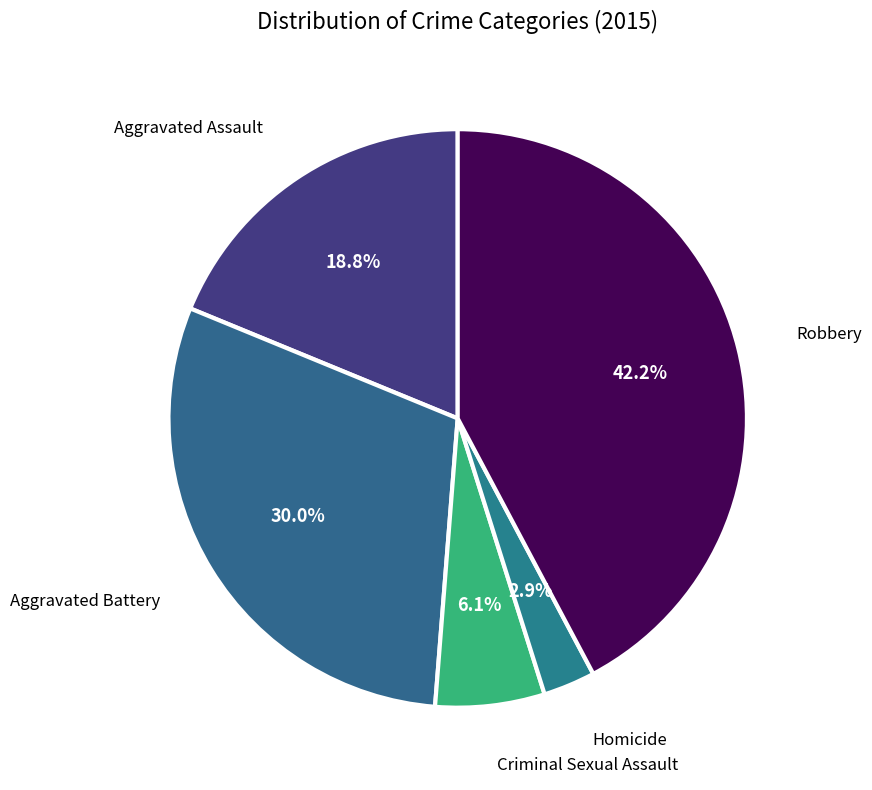

How many slices are in this pie chart?

5